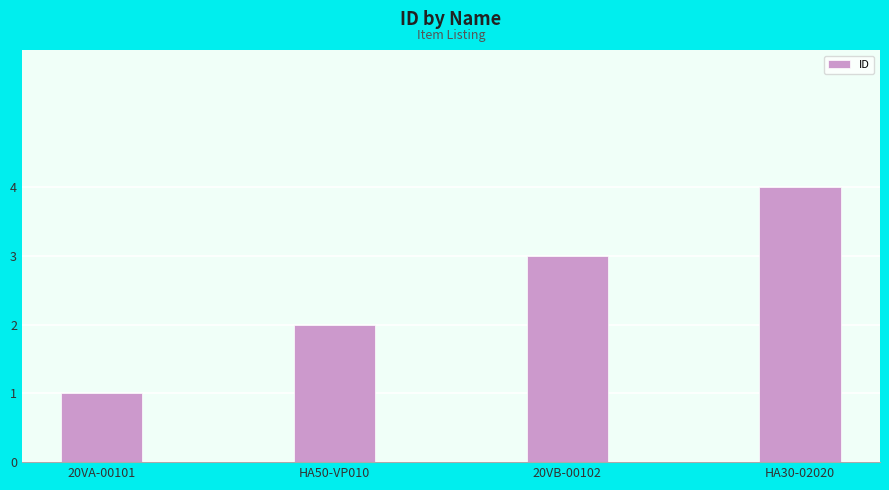

Rank the categories by value from lowest to highest.

20VA-00101, HA50-VP010, 20VB-00102, HA30-02020